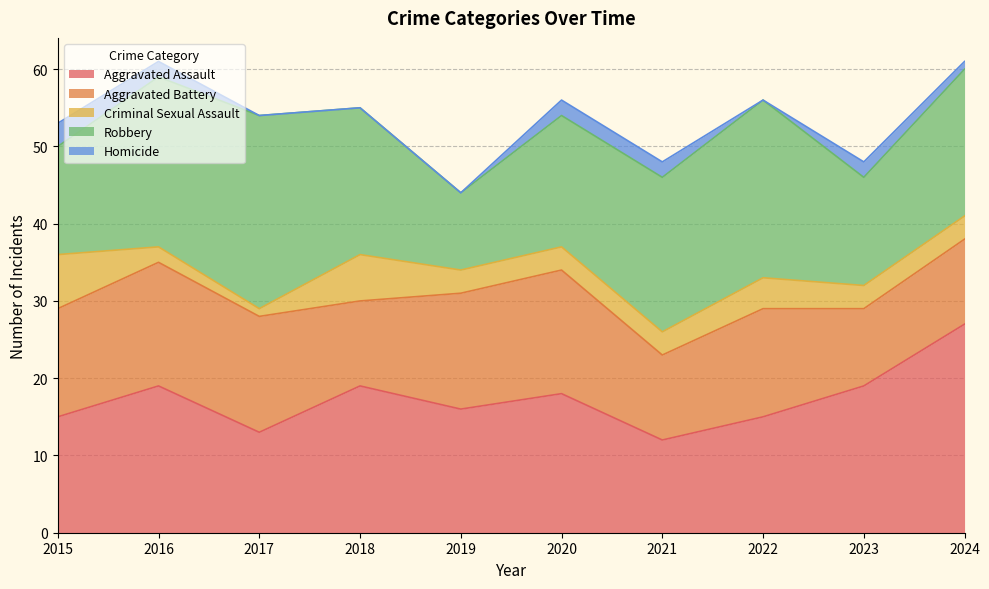

What is the minimum value for Robbery?

10